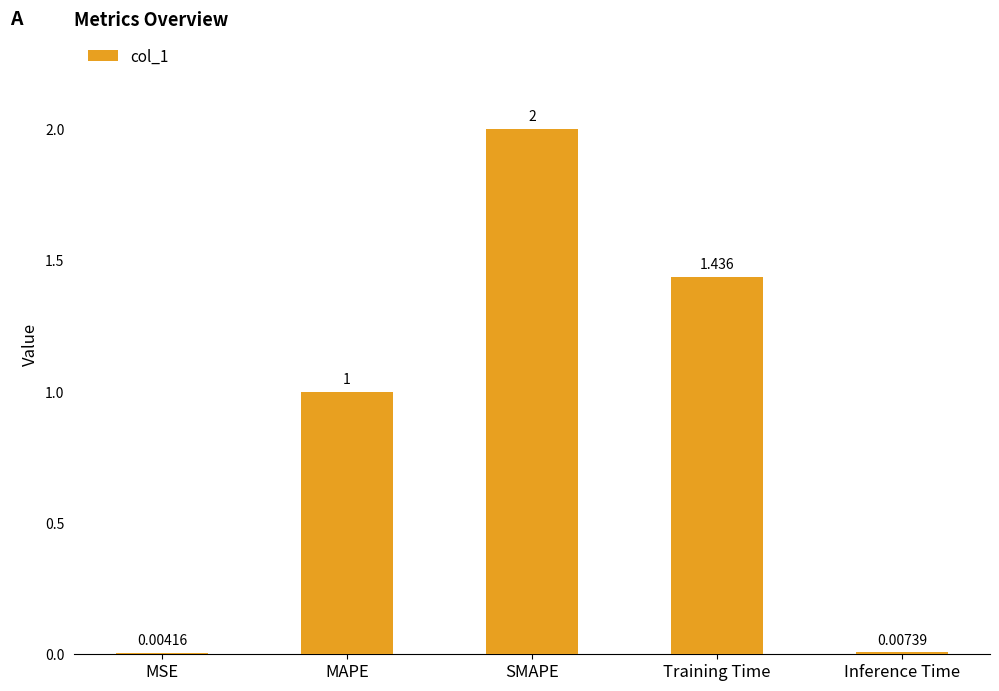

Which has a higher value, Inference Time or MAPE?

MAPE